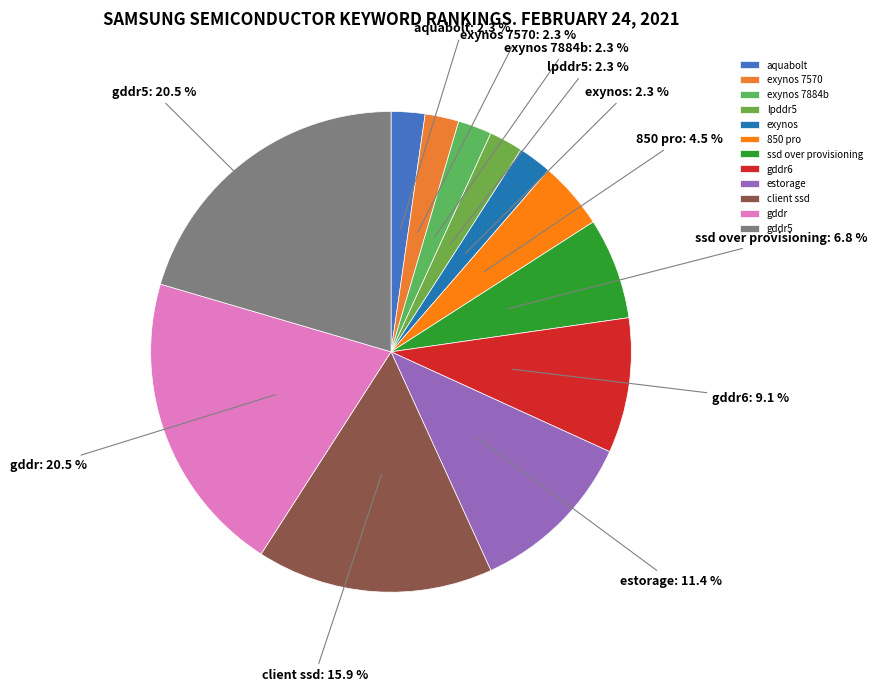

Approximately how many times larger is the value at 850 pro compared to exynos 7884b?

2.0